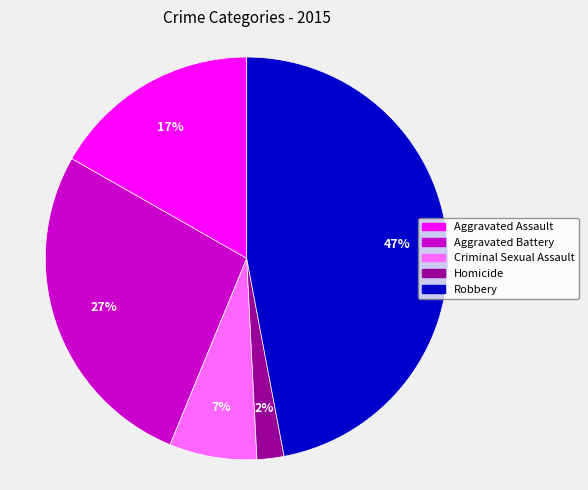

Rank the categories by value from lowest to highest.

Homicide, Criminal Sexual Assault, Aggravated Assault, Aggravated Battery, Robbery